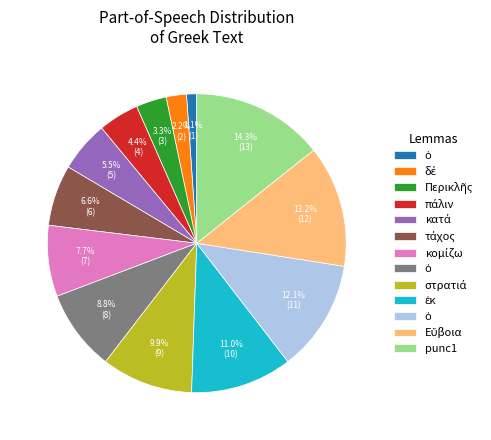

How many slices are in this pie chart?

13